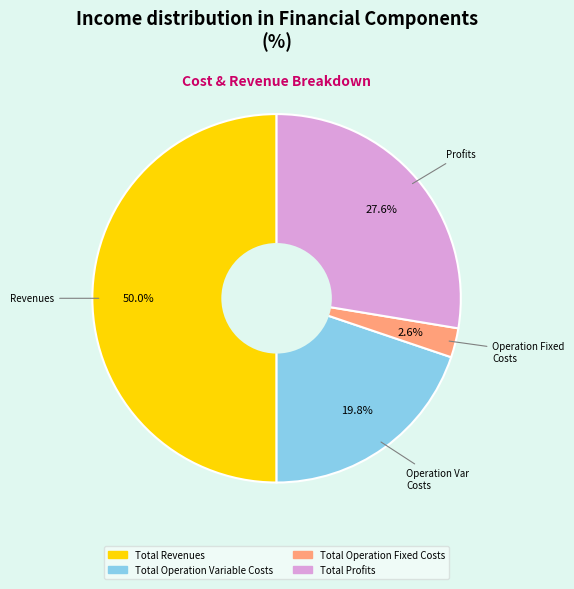

Count the number of slices in the pie.

4